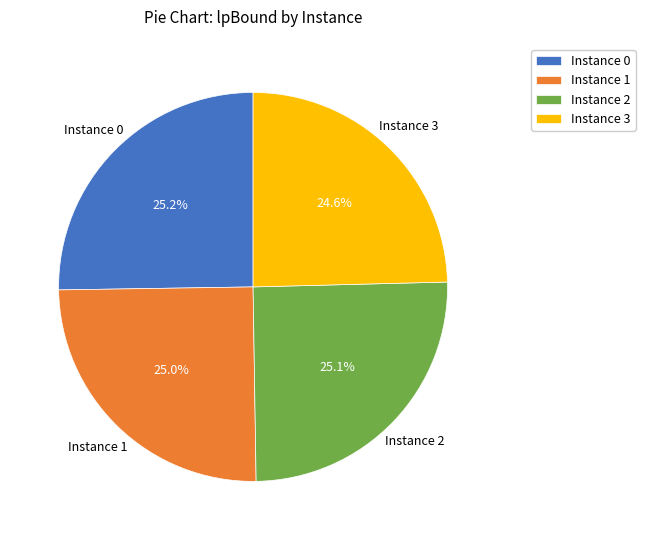

Is there any slice that represents more than half of the pie?

No